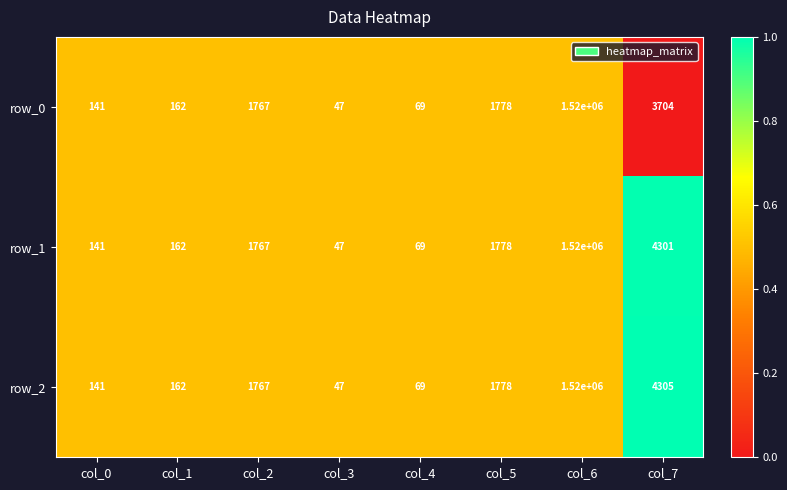

Where is row_0 nearest to the value 760023?

col_7